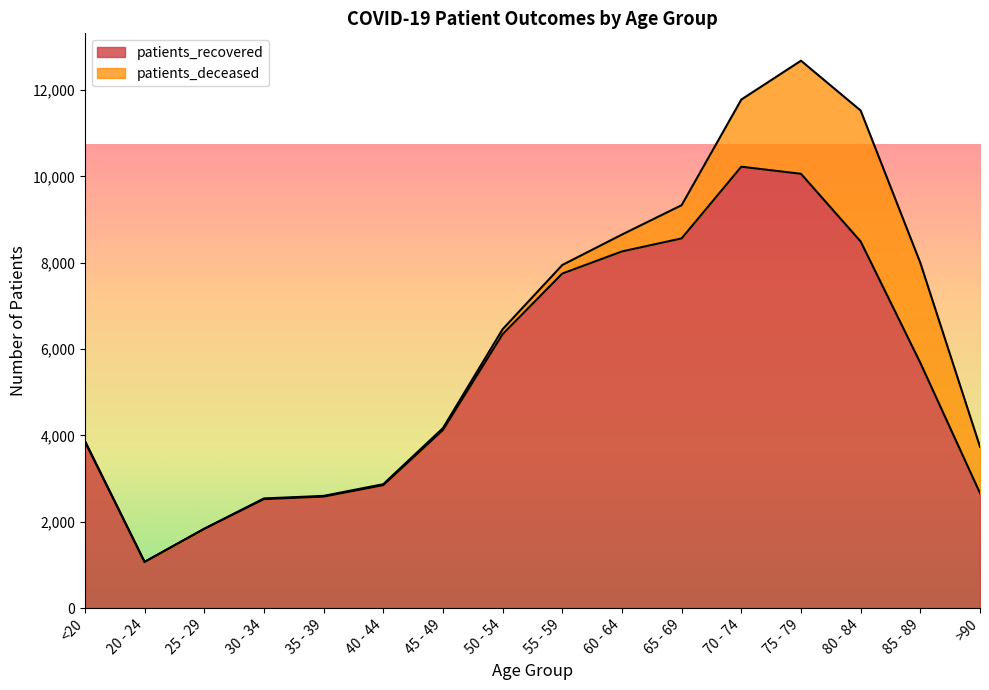

How many values are below 5681?

8